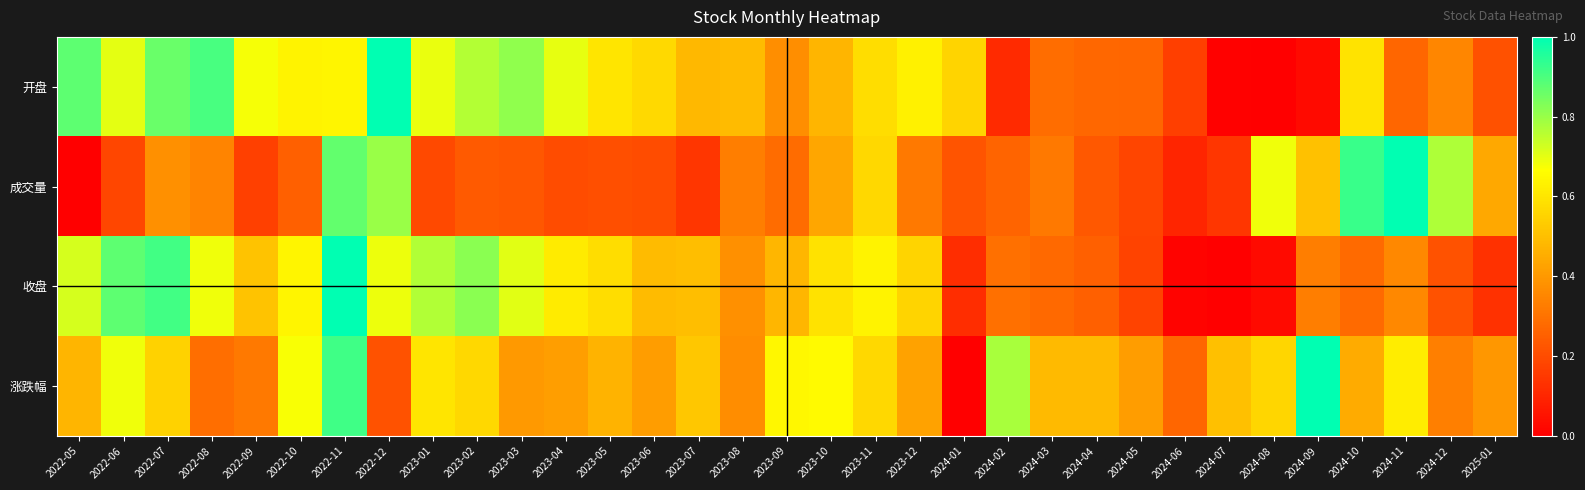

Count the number of data series in this chart.

4